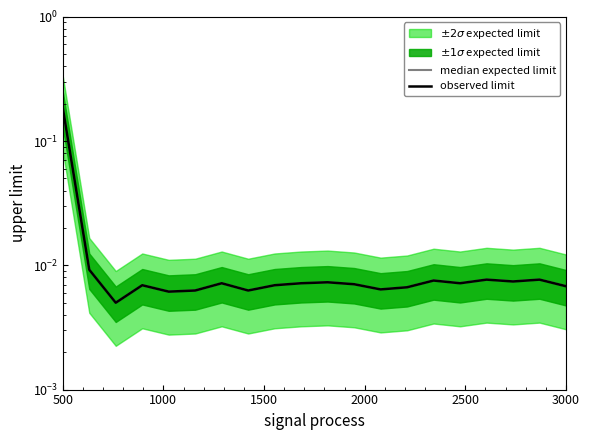

True or false: median expected limit has more than 0 interior local peaks.

True